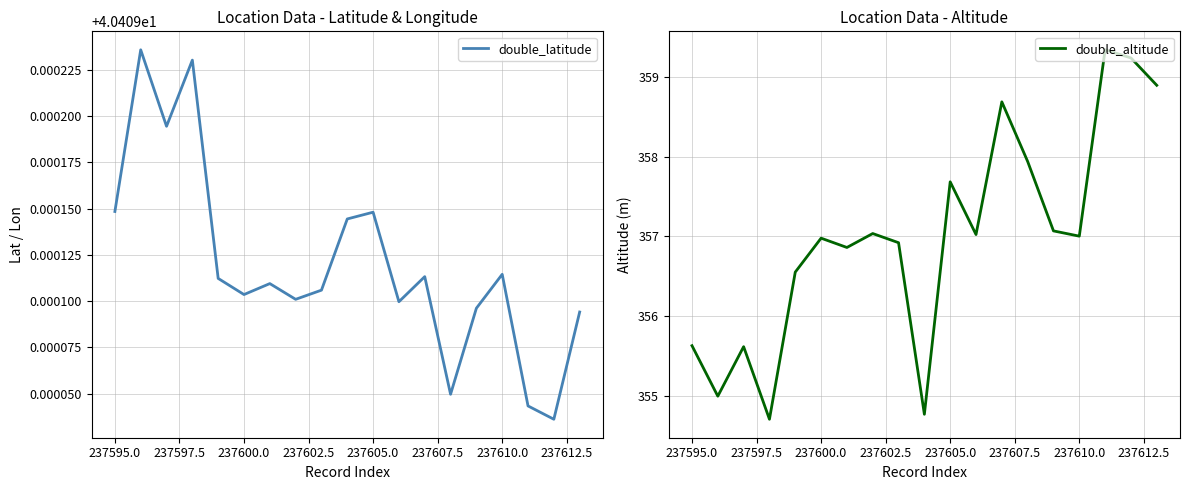

Reading left to right, extract all data points from this chart.

double_latitude: 40.4	40.4	40.4	40.4	40.4	40.4	40.4	40.4	40.4	40.4	40.4	40.4	40.4	40.4	40.4	40.4	40.4	40.4	40.4
double_altitude: 355.6	355.0	355.6	354.7	356.6	357.0	356.9	357.0	356.9	354.8	357.7	357.0	358.7	357.9	357.1	357.0	359.3	359.2	358.9